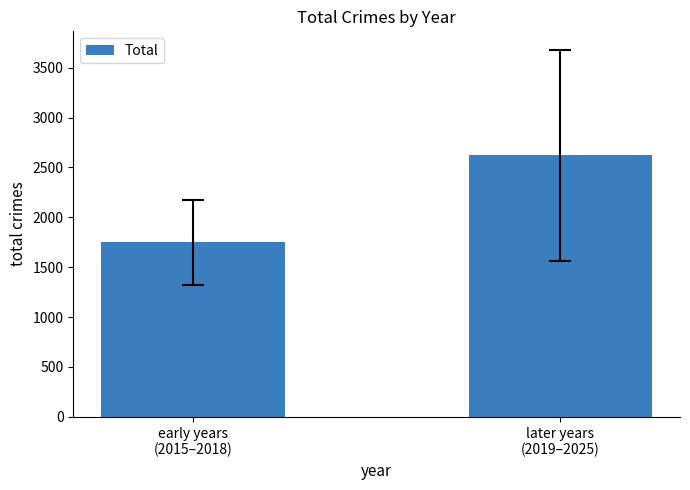

What is the maximum value shown in the chart?

2623.1